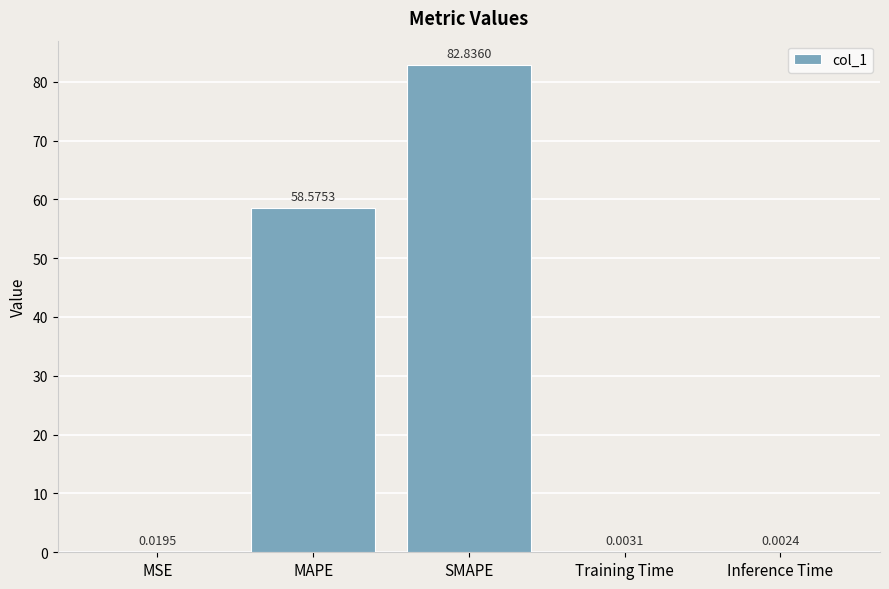

Which label corresponds to the largest value in the chart?

SMAPE